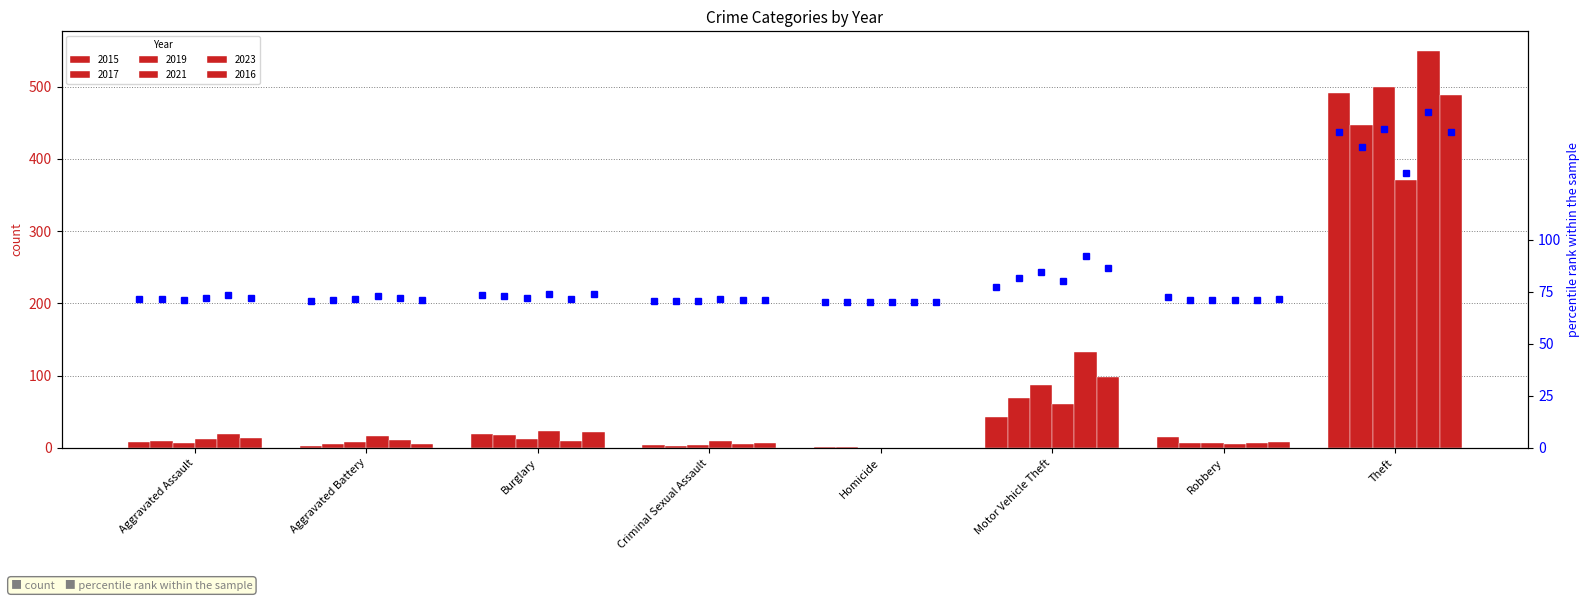

Where is 2015 nearest to the value 246?

Motor Vehicle Theft